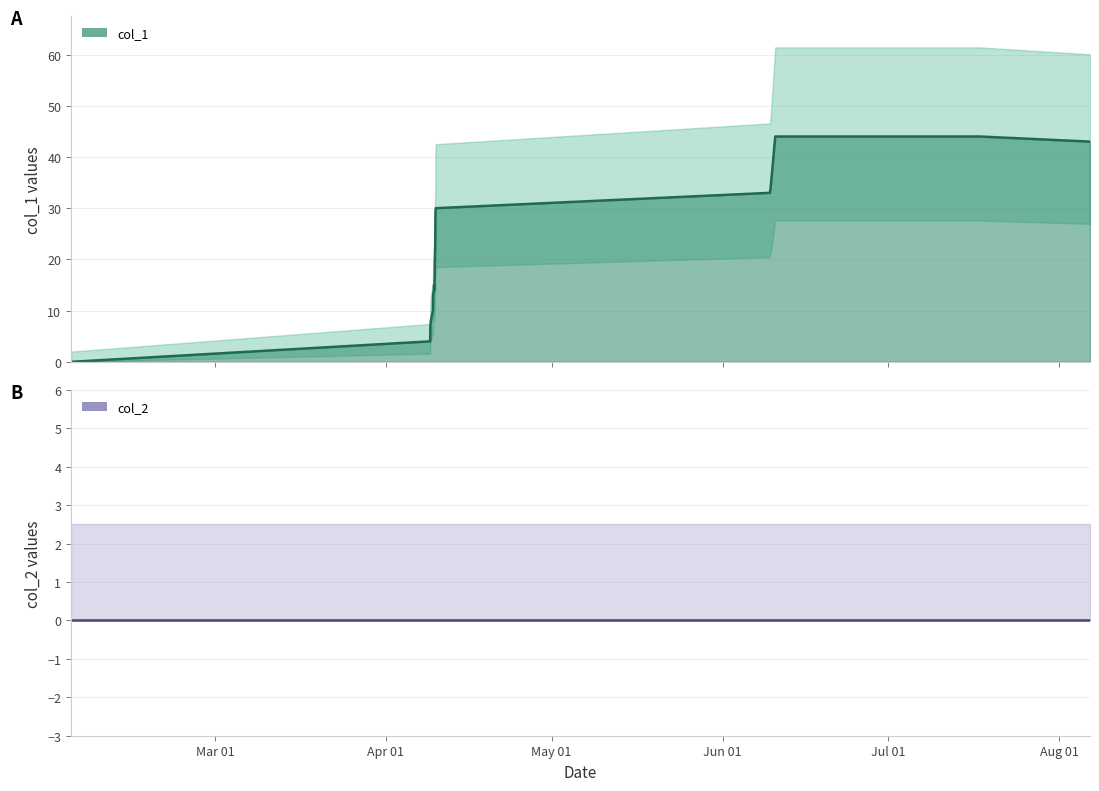

How many values exceed 17?

9